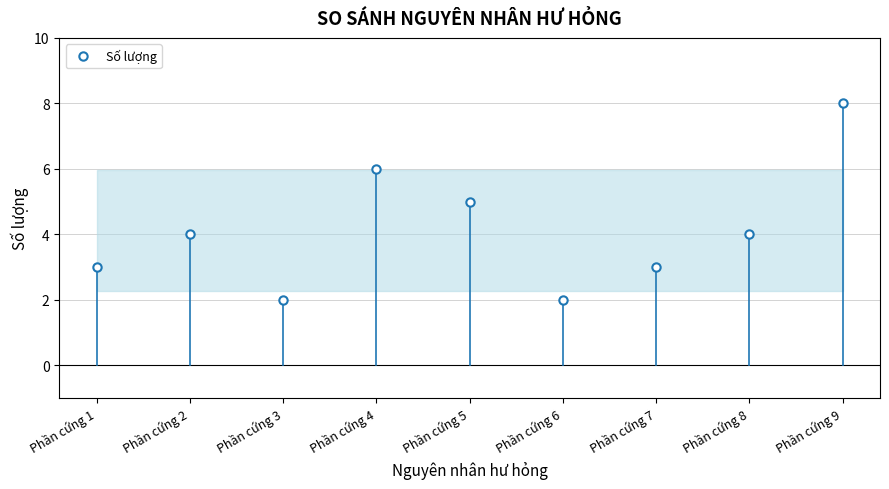

Read the value at Phần cứng 3.

2